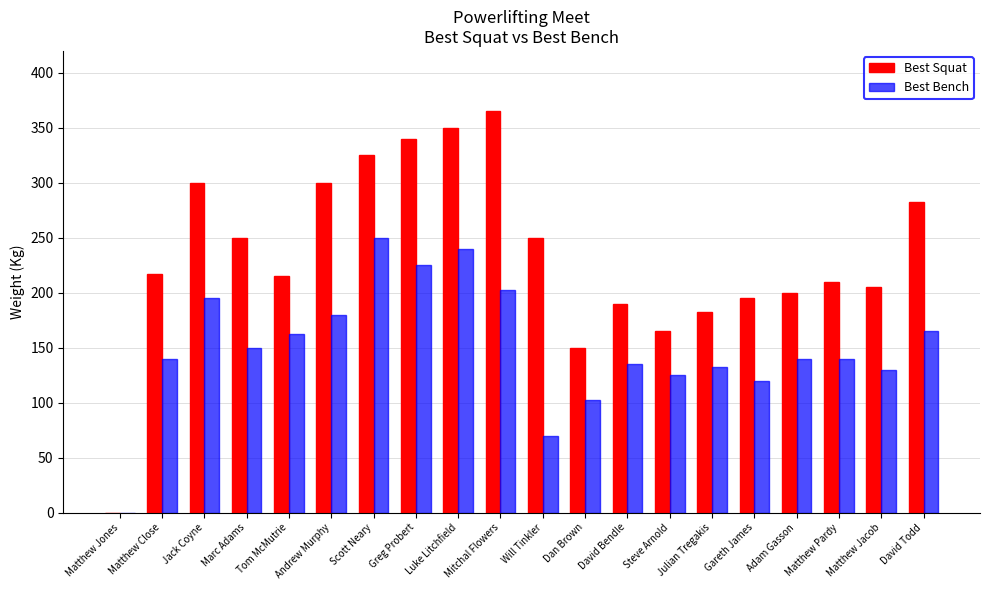

How many distinct data groups are displayed?

2